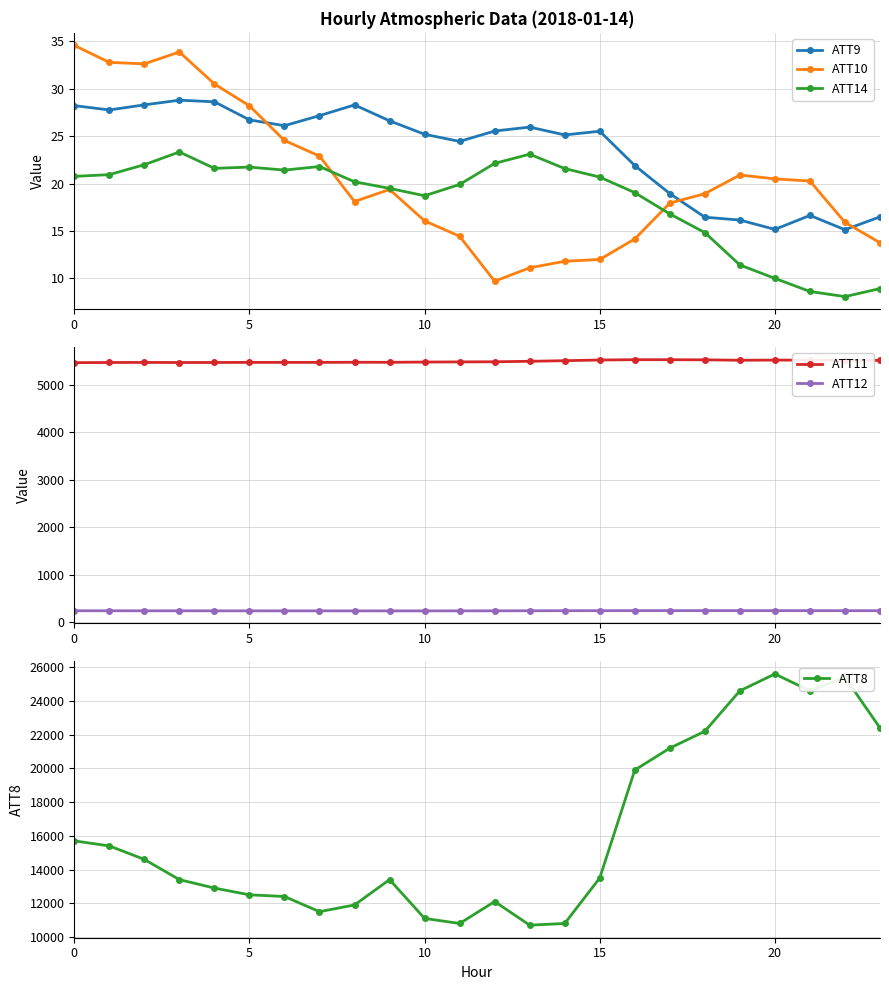

True or false: ATT14 has more than 2 interior local peaks.

True